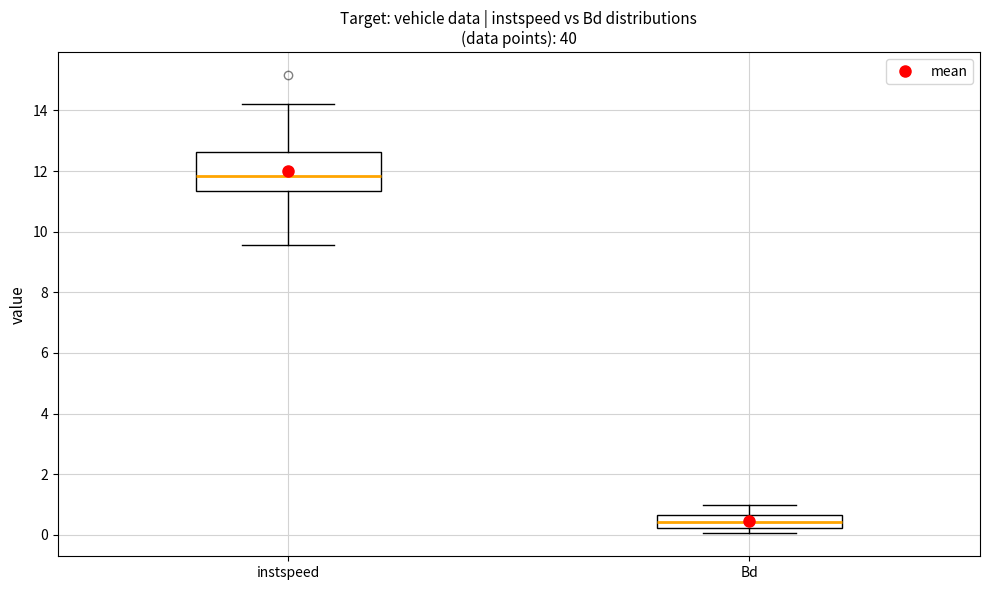

Which box is the tallest, from its lower edge to its upper edge?

instspeed